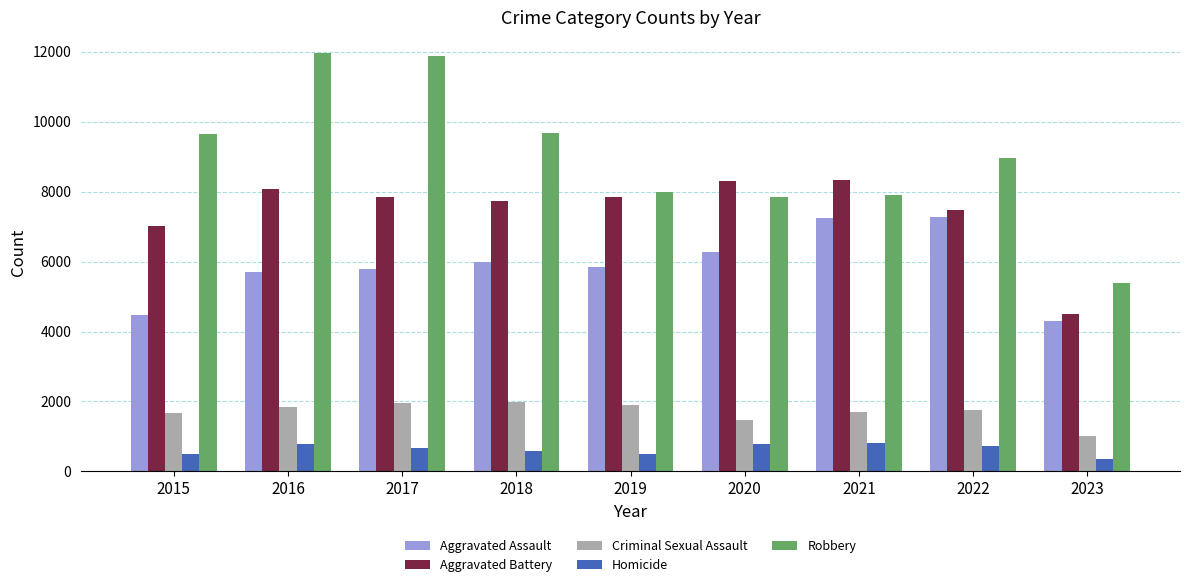

Rank the series by their maximum value, from highest to lowest.

Robbery, Aggravated Battery, Aggravated Assault, Criminal Sexual Assault, Homicide